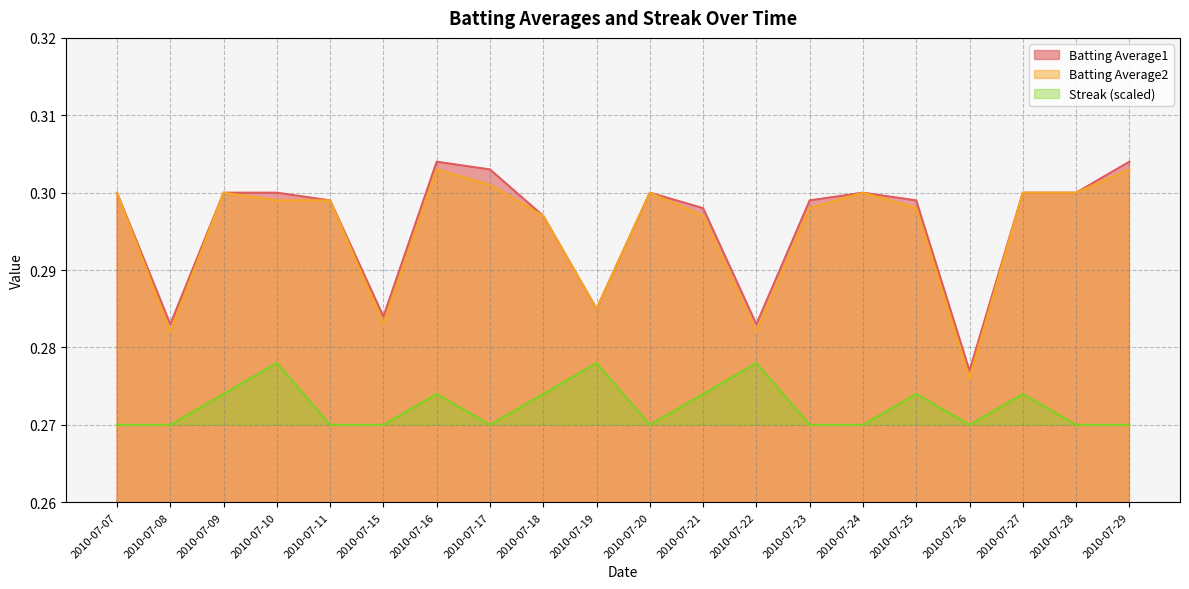

In Batting Average2, how many points are higher than both neighbors (excluding endpoints)?

4